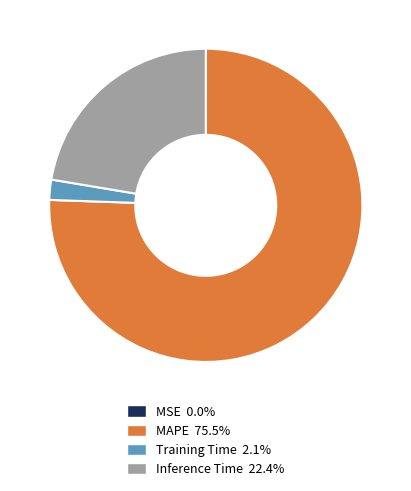

What is the largest slice in the pie chart?

MAPE